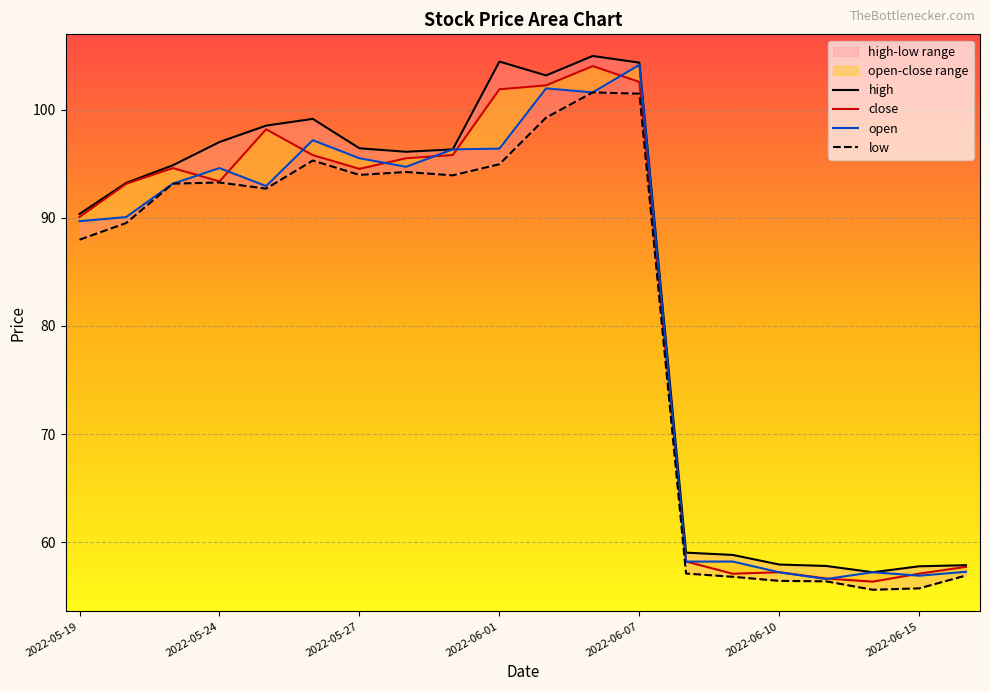

True or false: high and close intersect in this chart.

False